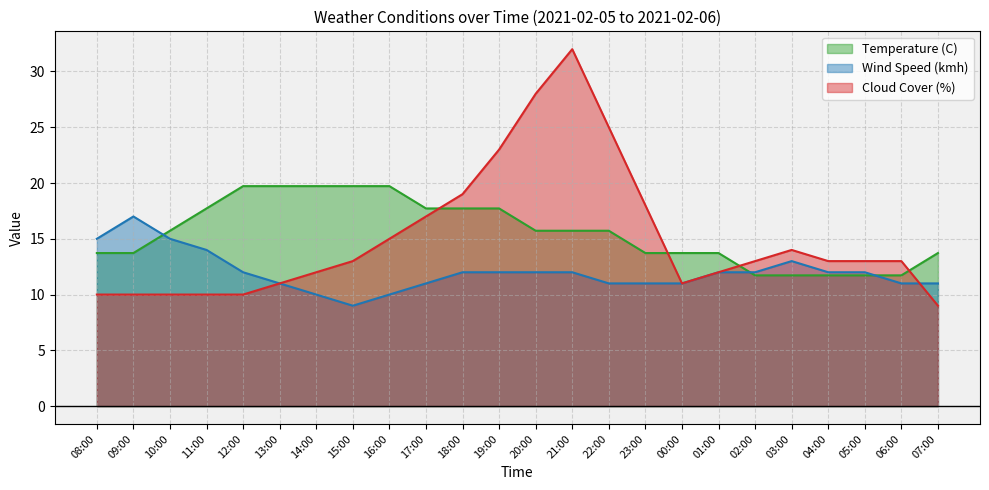

Between which two adjacent categories do Temperature (C) and Cloud Cover (%) first intersect?

17:00 and 18:00